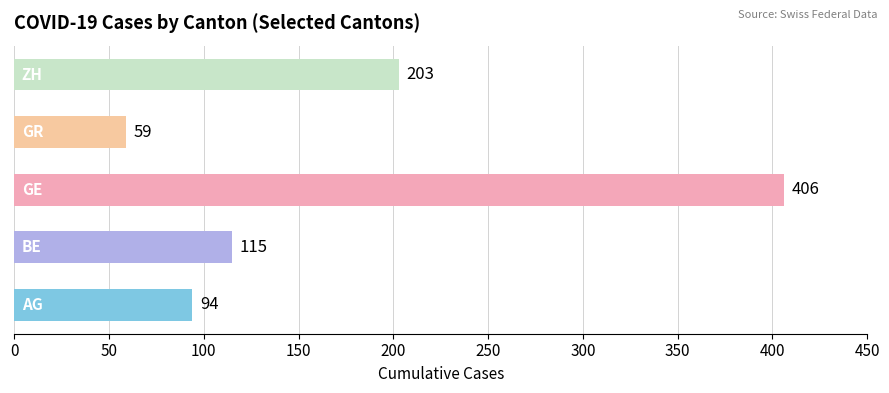

What is the average value?

175